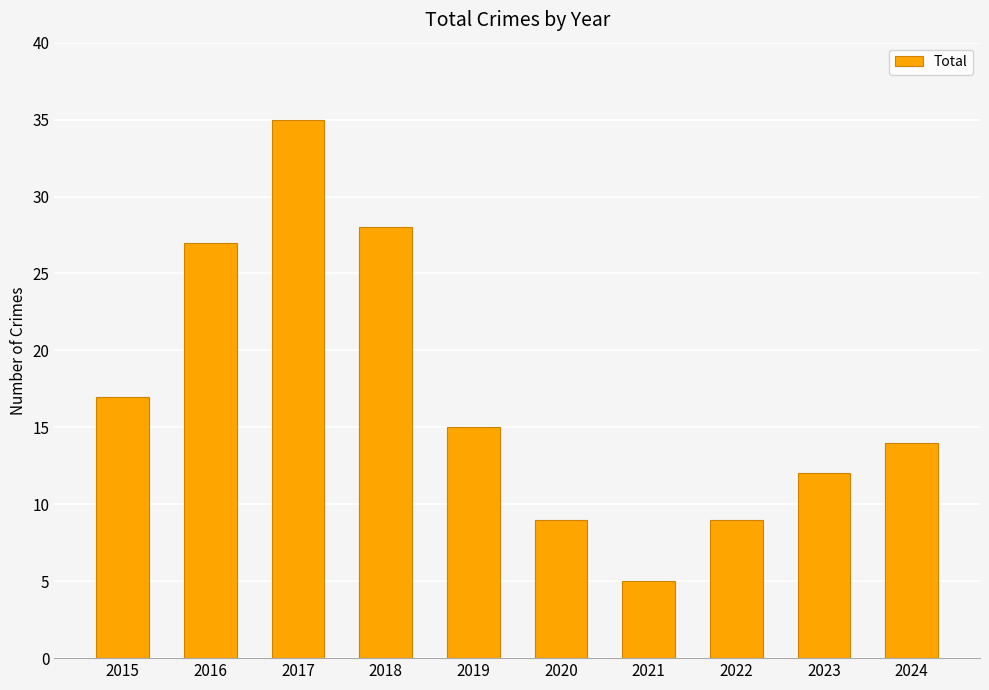

Reading left to right, what are all the values shown in this chart?

2015=17	2016=27	2017=35	2018=28	2019=15	2020=9	2021=5	2022=9	2023=12	2024=14